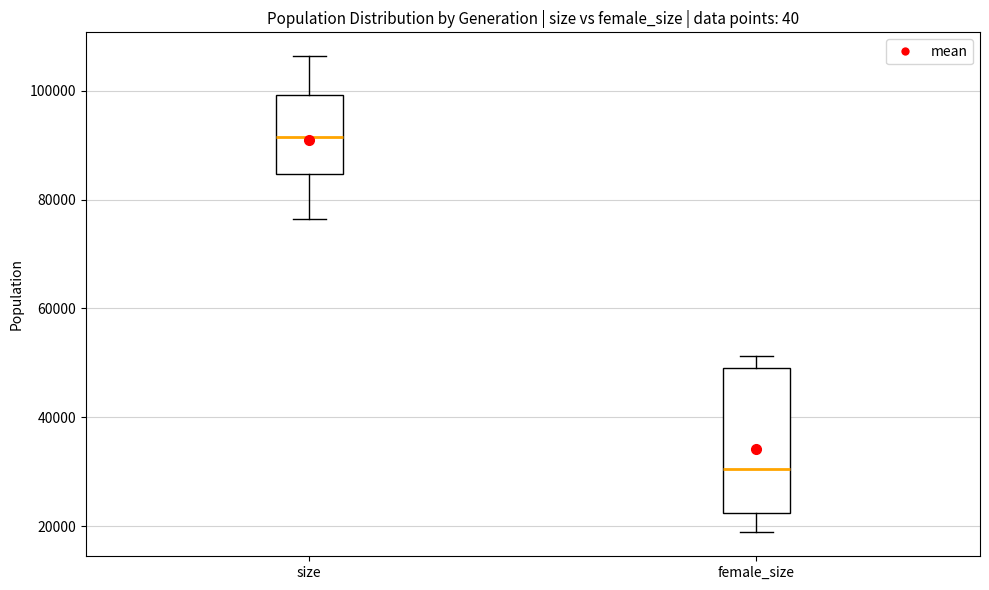

Which box's median line is the highest?

size